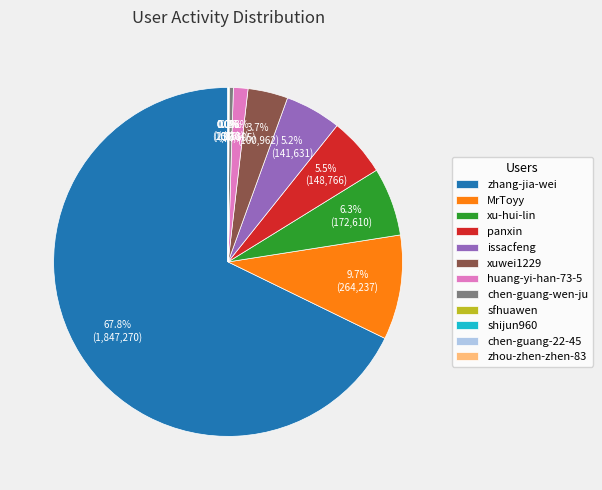

To the nearest percent, what is the difference between the xu-hui-lin and chen-guang-wen-ju slice percentages?

6%